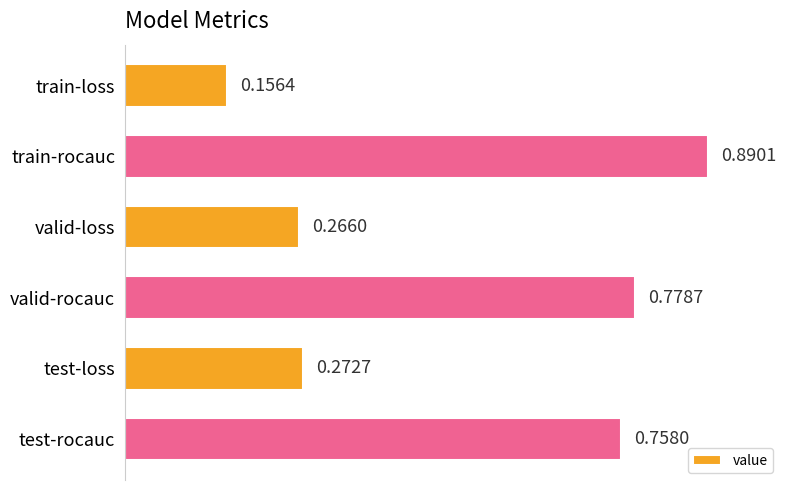

What is the label of the 4th bar from the bottom?

valid-loss